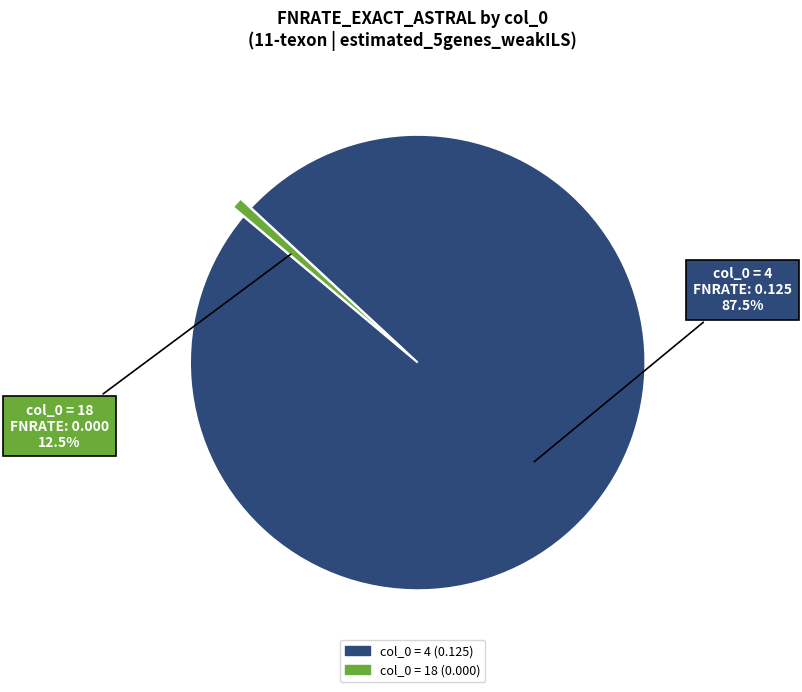

Does 18 represent more than half of the total?

No